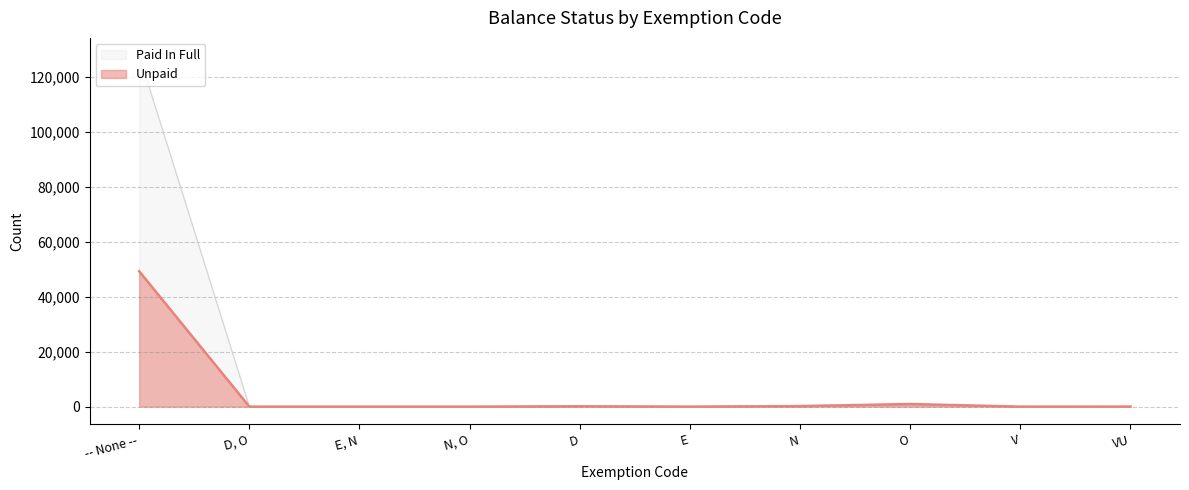

True or false: Unpaid has a value of 0 at D, O.

True